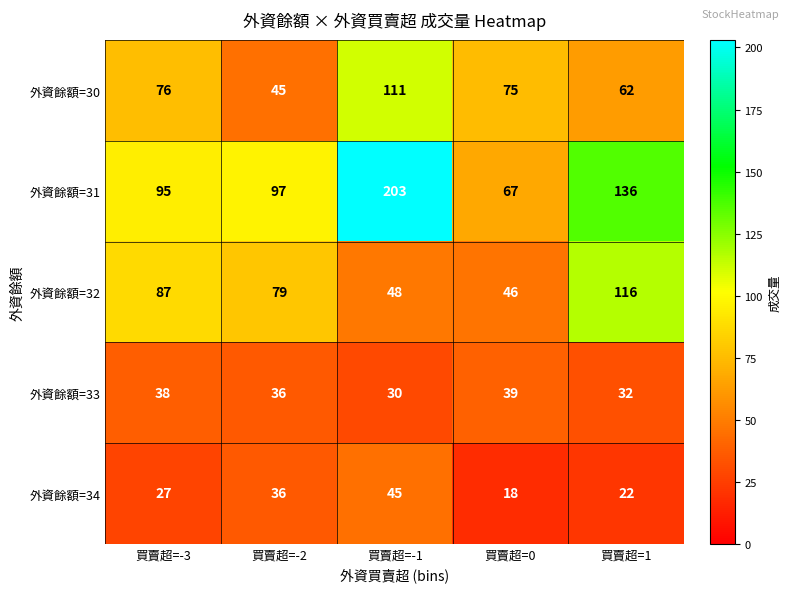

Reading right to left, extract all data points from this chart.

外資餘額=30: 買賣超=1=62	買賣超=0=75	買賣超=-1=111	買賣超=-2=45	買賣超=-3=76
外資餘額=31: 買賣超=1=136	買賣超=0=67	買賣超=-1=203	買賣超=-2=97	買賣超=-3=95
外資餘額=32: 買賣超=1=116	買賣超=0=46	買賣超=-1=48	買賣超=-2=79	買賣超=-3=87
外資餘額=33: 買賣超=1=32	買賣超=0=39	買賣超=-1=30	買賣超=-2=36	買賣超=-3=38
外資餘額=34: 買賣超=1=22	買賣超=0=18	買賣超=-1=45	買賣超=-2=36	買賣超=-3=27